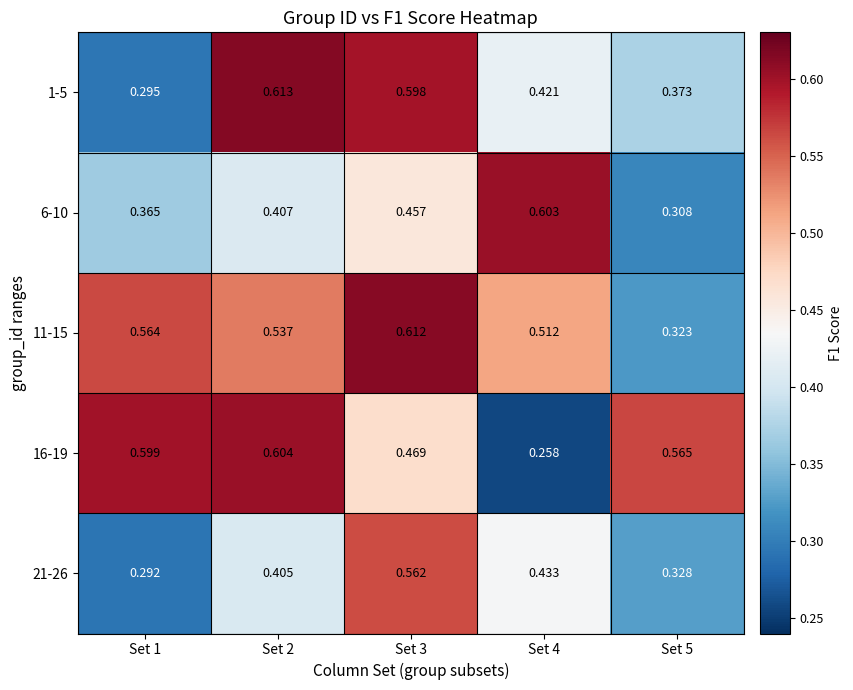

At how many categories does at least one series exceed 0?

5